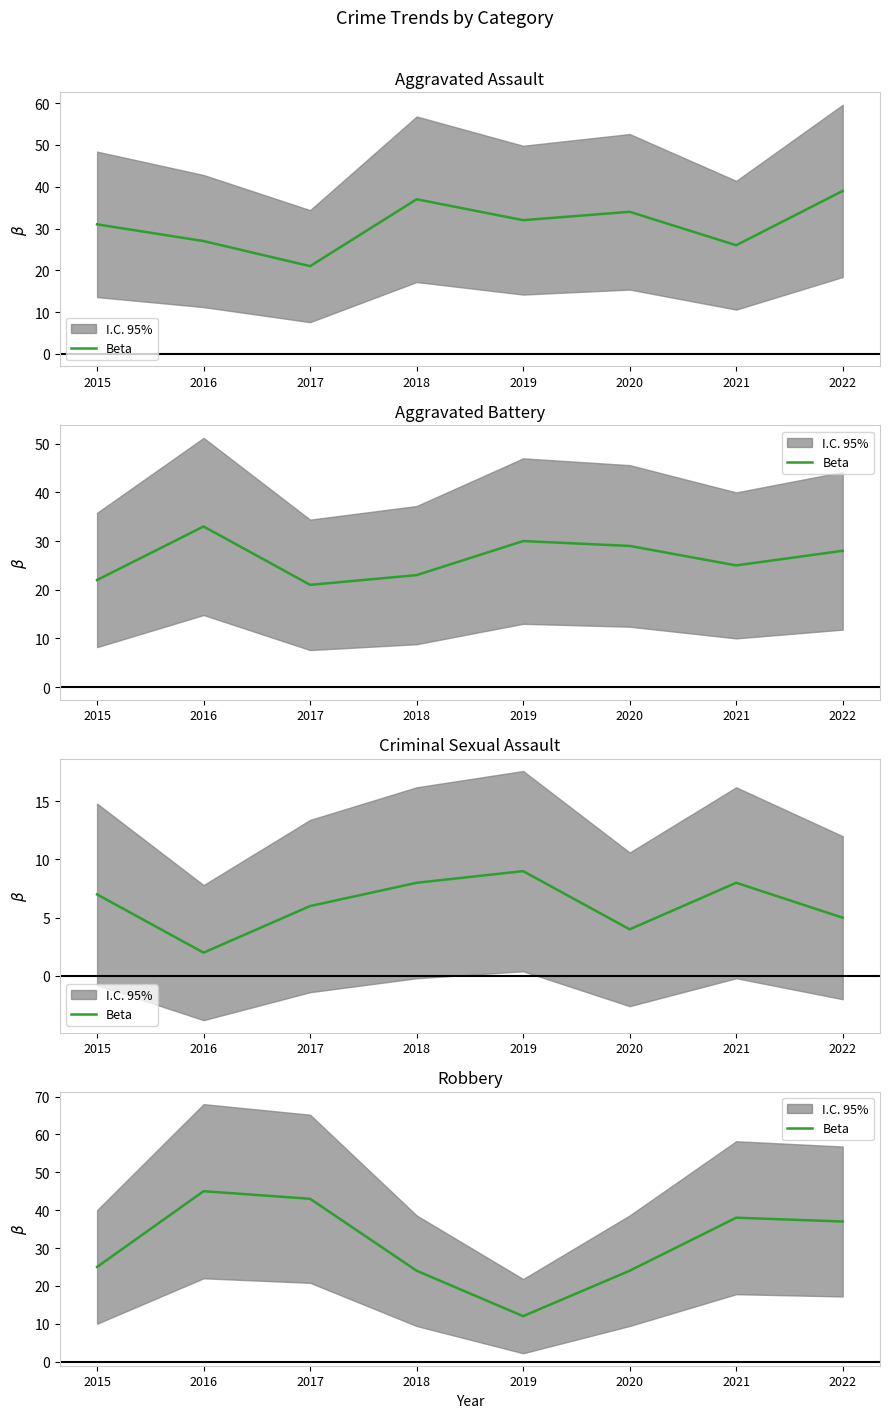

How many interior local valleys (lower than both neighbors) does the data have?

1